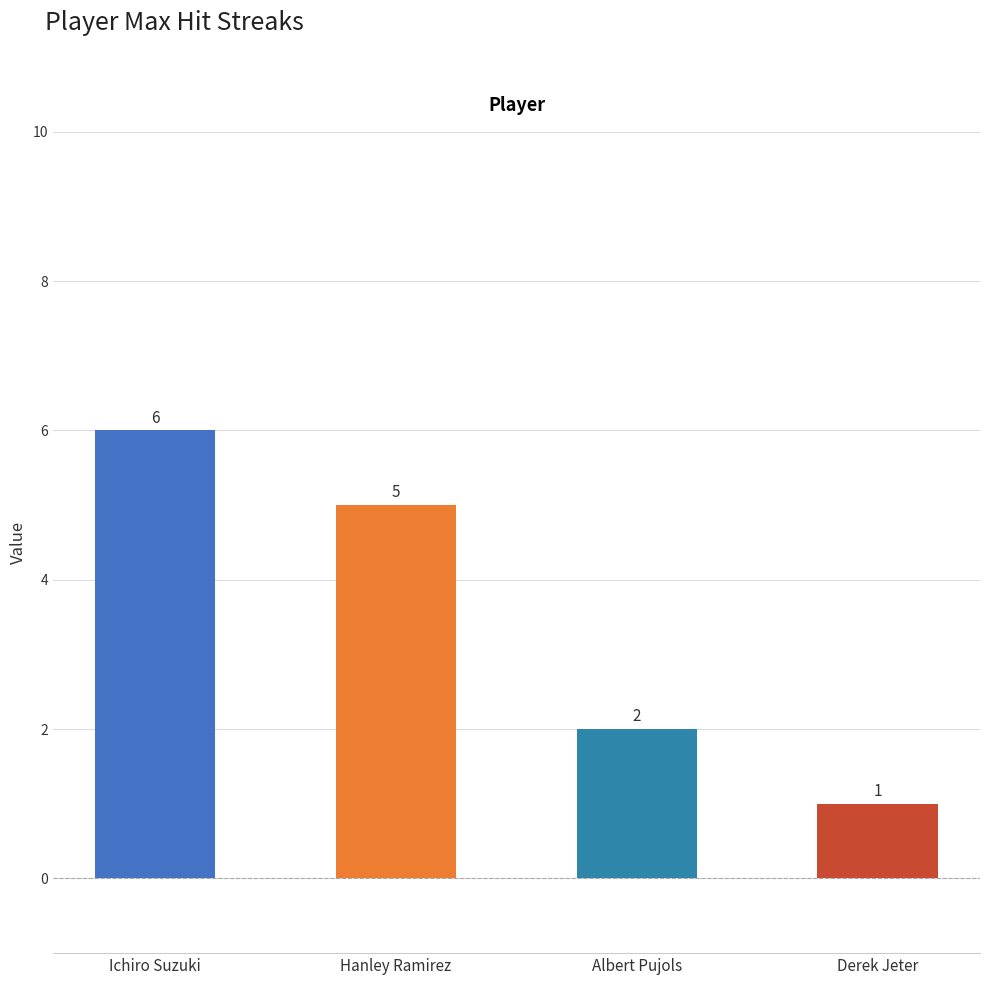

Reading right to left, transcribe all the data shown in this chart.

Derek Jeter=1	Albert Pujols=2	Hanley Ramirez=5	Ichiro Suzuki=6